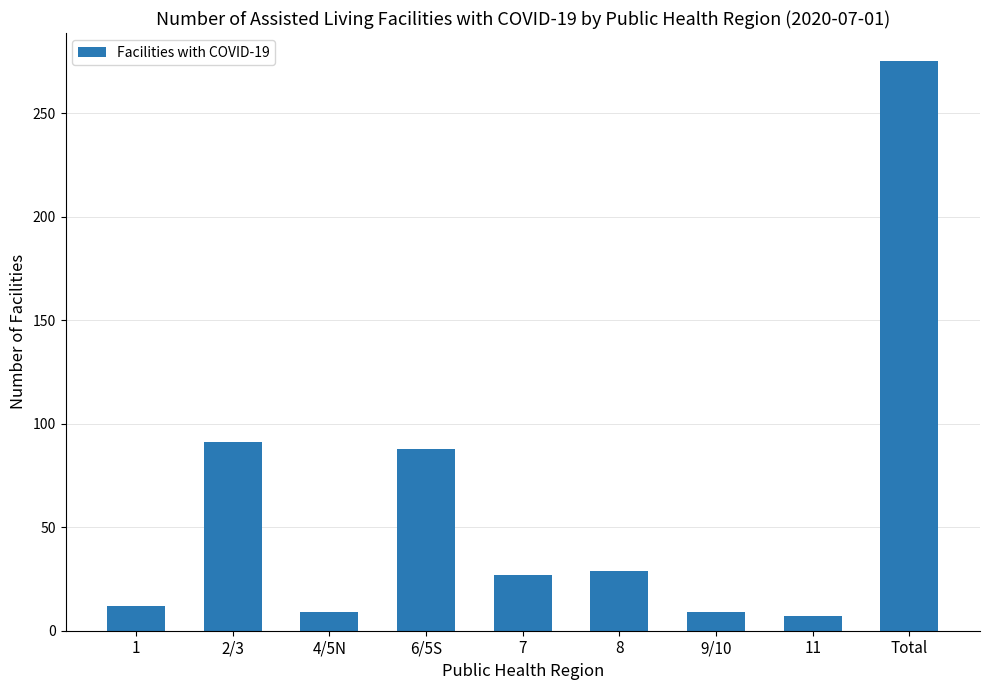

How many data points does each series have?

9